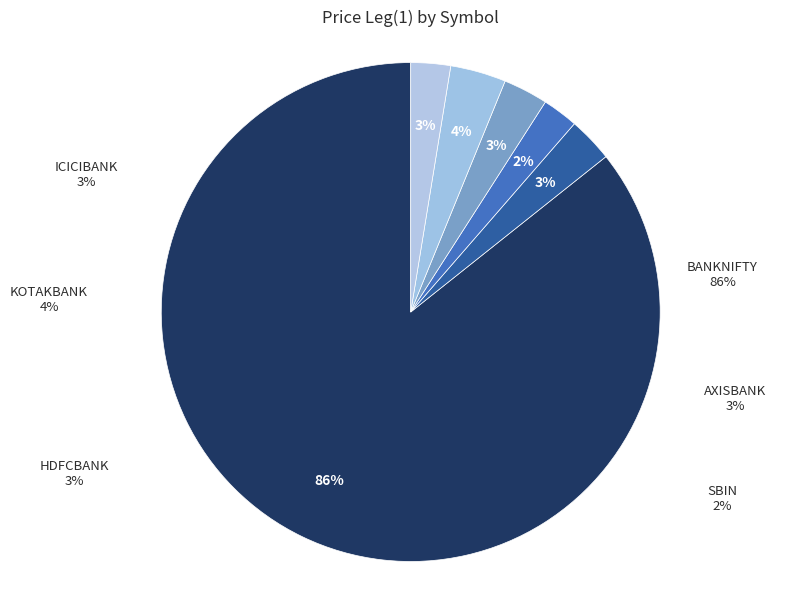

Rank the categories by value from lowest to highest.

SBIN, ICICIBANK, HDFCBANK, AXISBANK, KOTAKBANK, BANKNIFTY